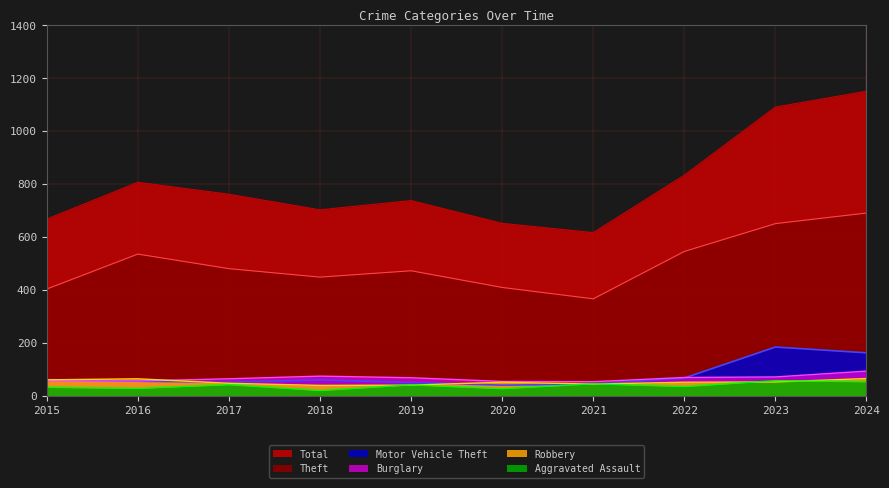

Where is the first local maximum for Burglary?

2018